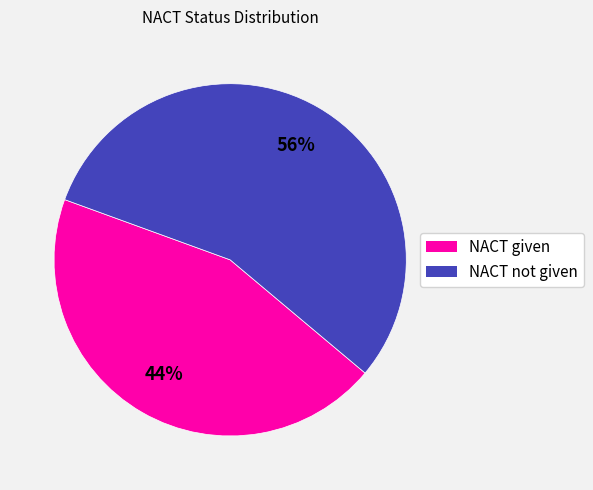

Count the number of slices in the pie.

2